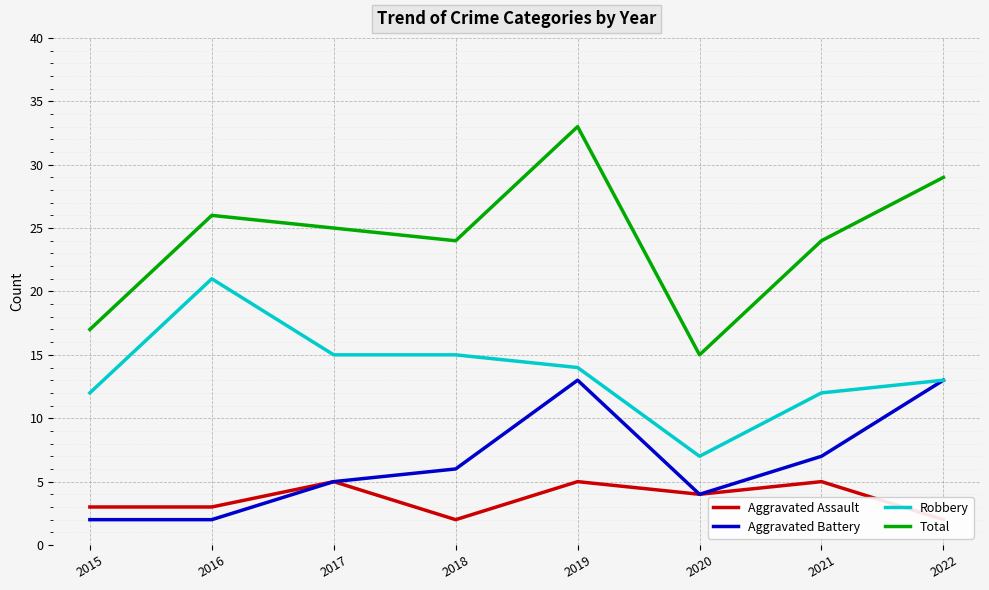

Does the chart display data point markers on the line(s)?

No